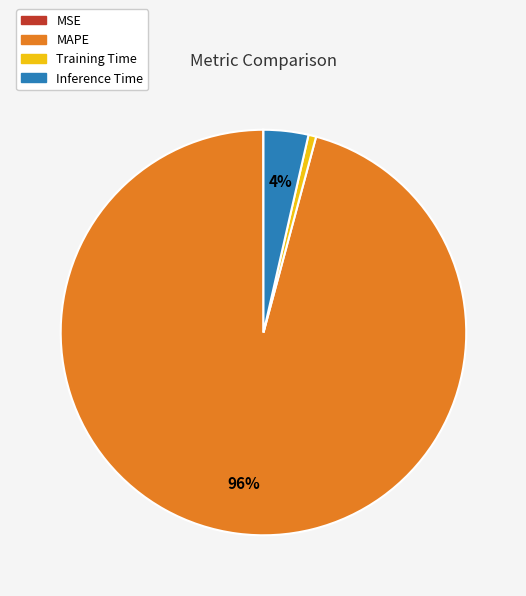

Which category has the biggest portion of the pie?

MAPE